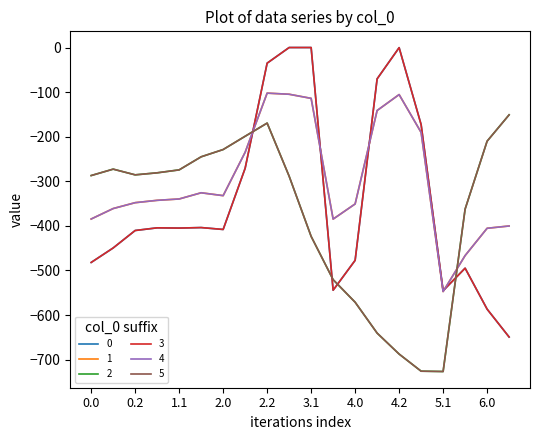

At which category is the sum across all series the highest?

2.2